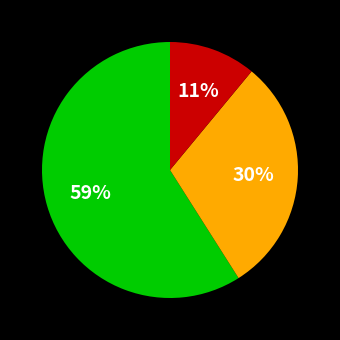

To the nearest percent, what is the average slice percentage?

33%